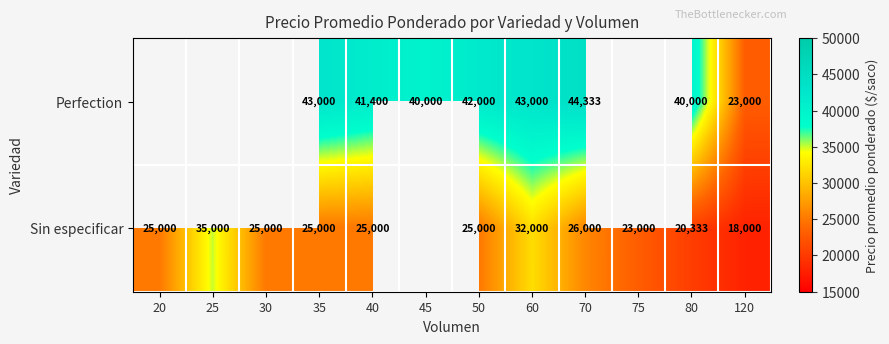

What is the spread (max minus min) of values at 40?

16400